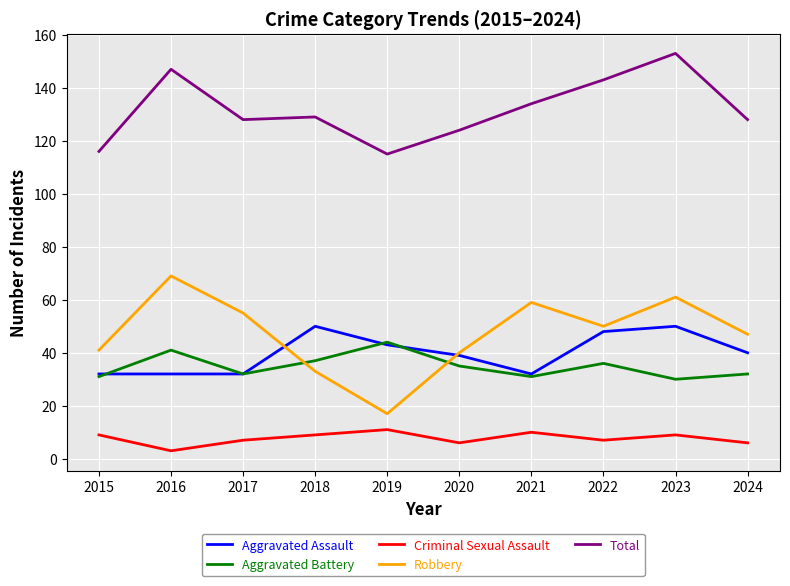

How many distinct data groups are displayed?

5